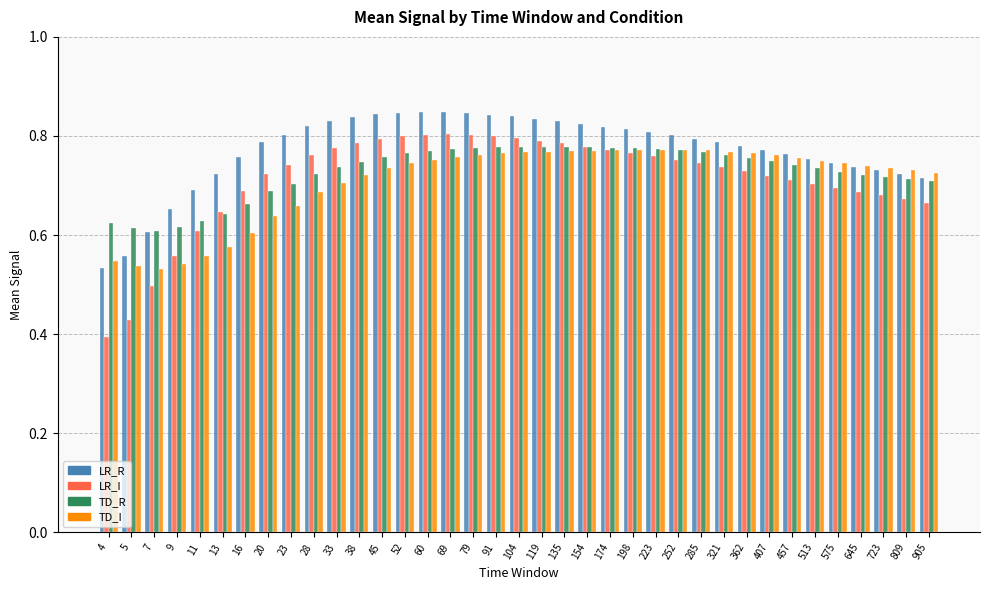

Is the value of LR_R at 321 greater than the value of TD_R at 645?

Yes